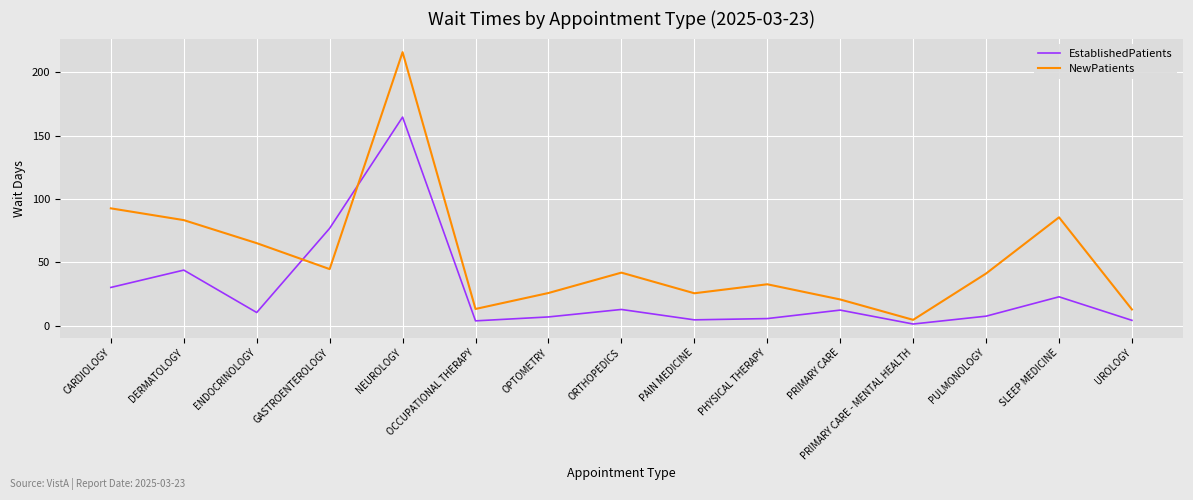

List the series in order of their peak value, lowest first.

EstablishedPatients, NewPatients